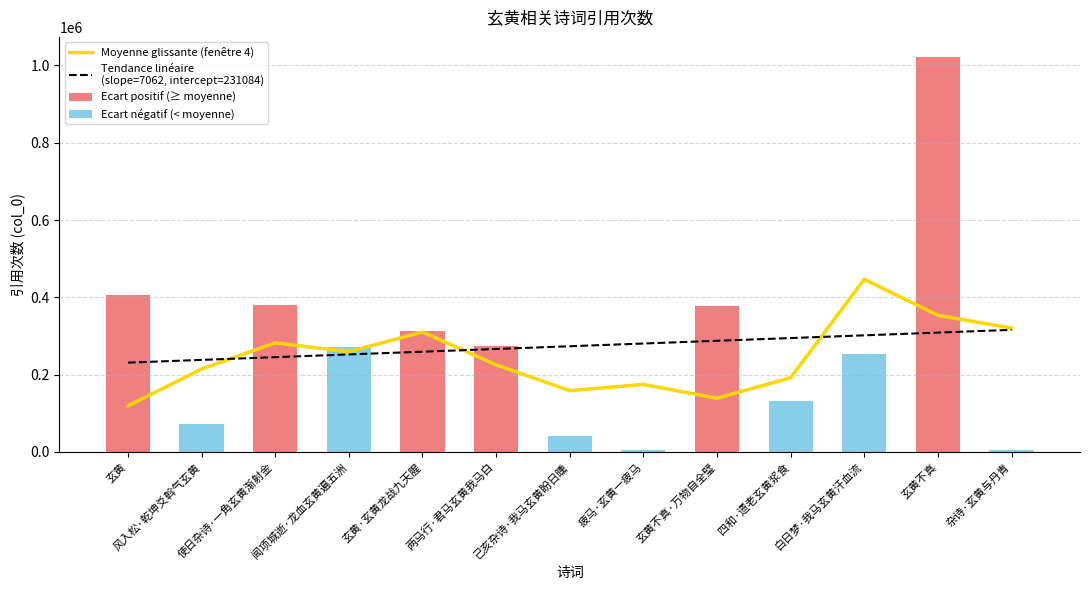

Are the bars horizontal?

No